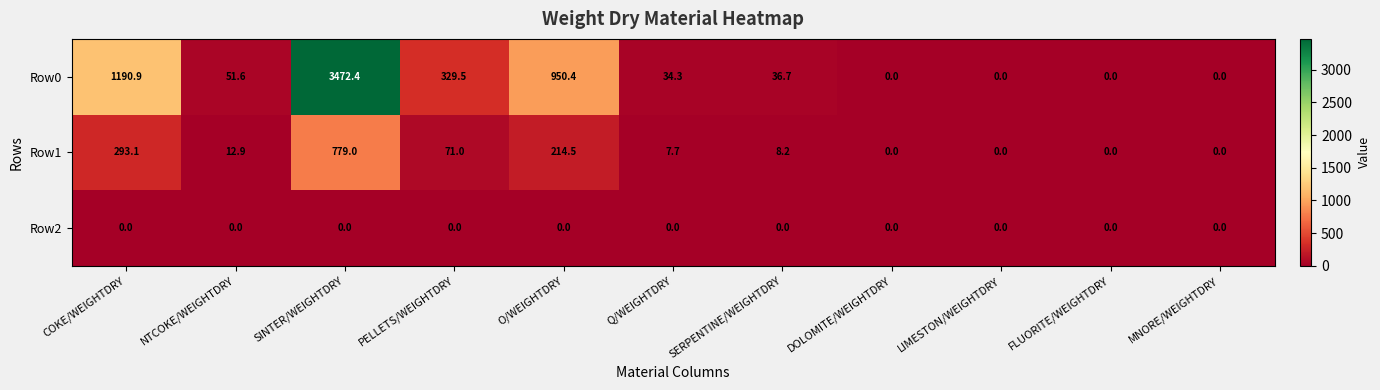

What is the spread (max minus min) of values at Q/WEIGHTDRY?

34.3